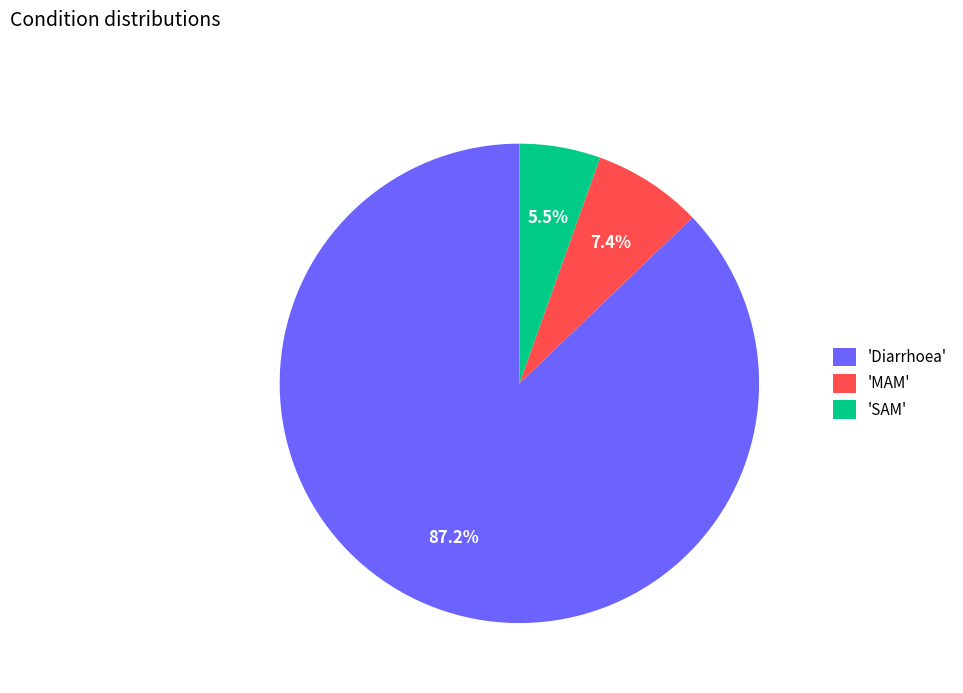

What is the smallest slice in the pie chart?

'SAM'